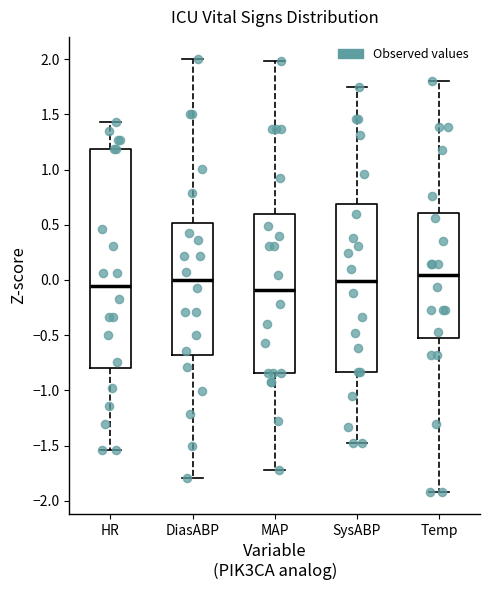

Where does the upper whisker of the box for SysABP end on the y-axis? The values are not printed on the chart, so give them approximately, as read against the axis.

1.75